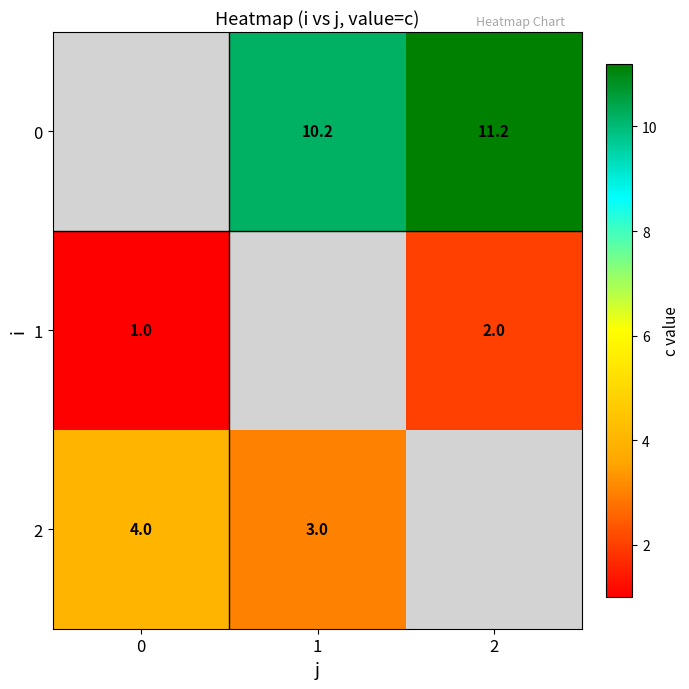

Which has a higher value, 1 or 2?

2